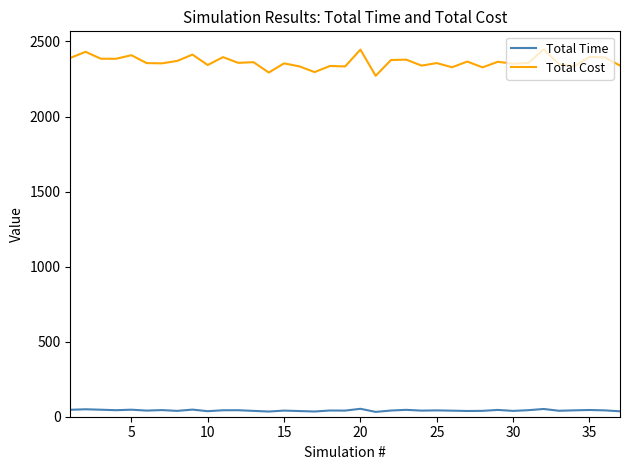

True or false: Total Time and Total Cost intersect in this chart.

False